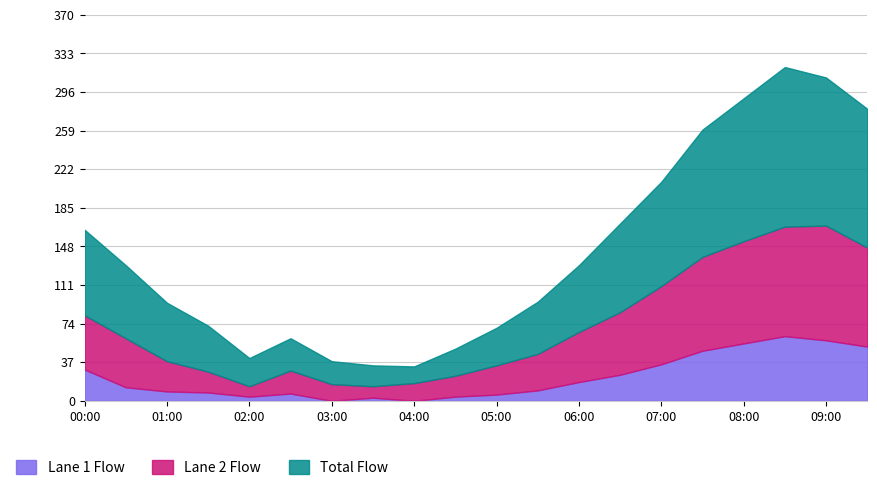

Is it true that Lane 2 Flow equals 138 at 07:30?

True